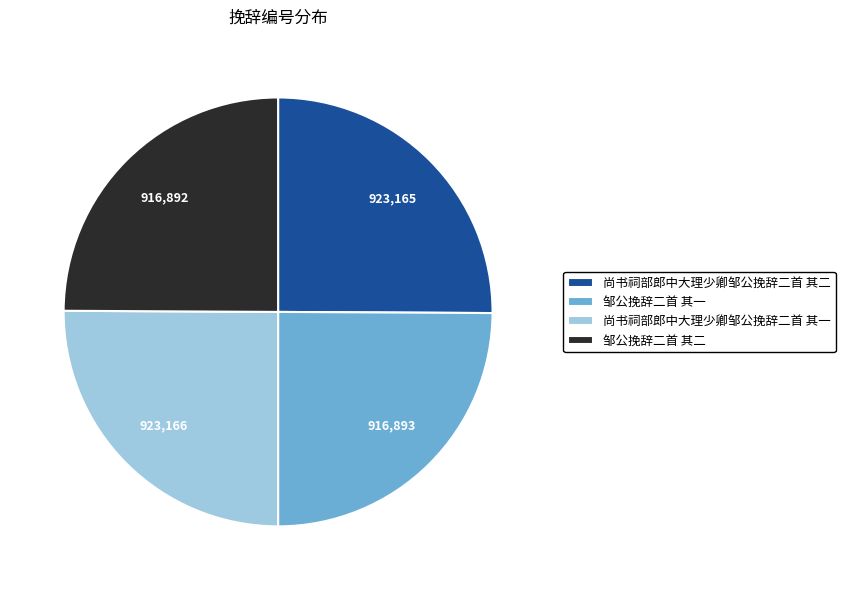

What is the ratio of the value at 尚书祠部郎中大理少卿邹公挽辞二首 其一 to the value at 邹公挽辞二首 其一?

1.0